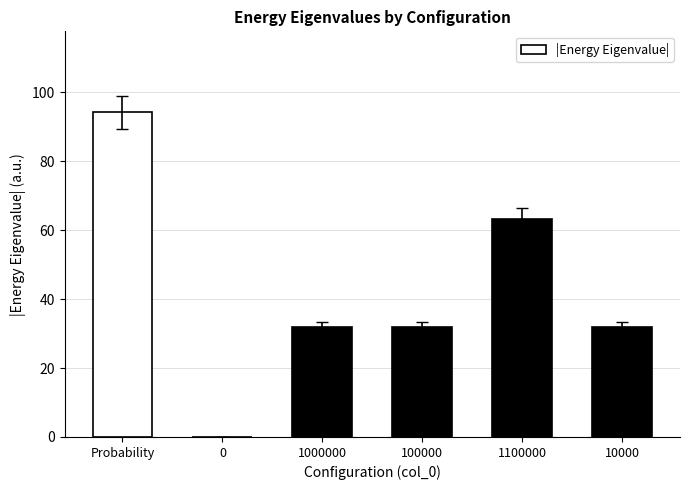

At which category does the chart reach its peak across all series?

Probability